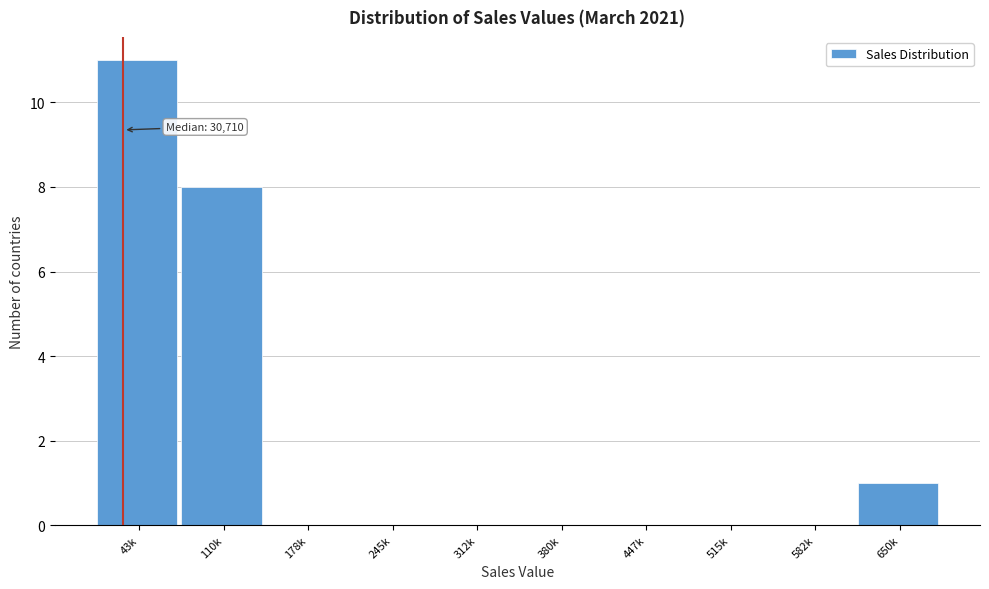

Reading left to right, extract all data points from this chart.

43k=11	110k=8	178k=0	245k=0	312k=0	380k=0	447k=0	515k=0	582k=0	650k=1